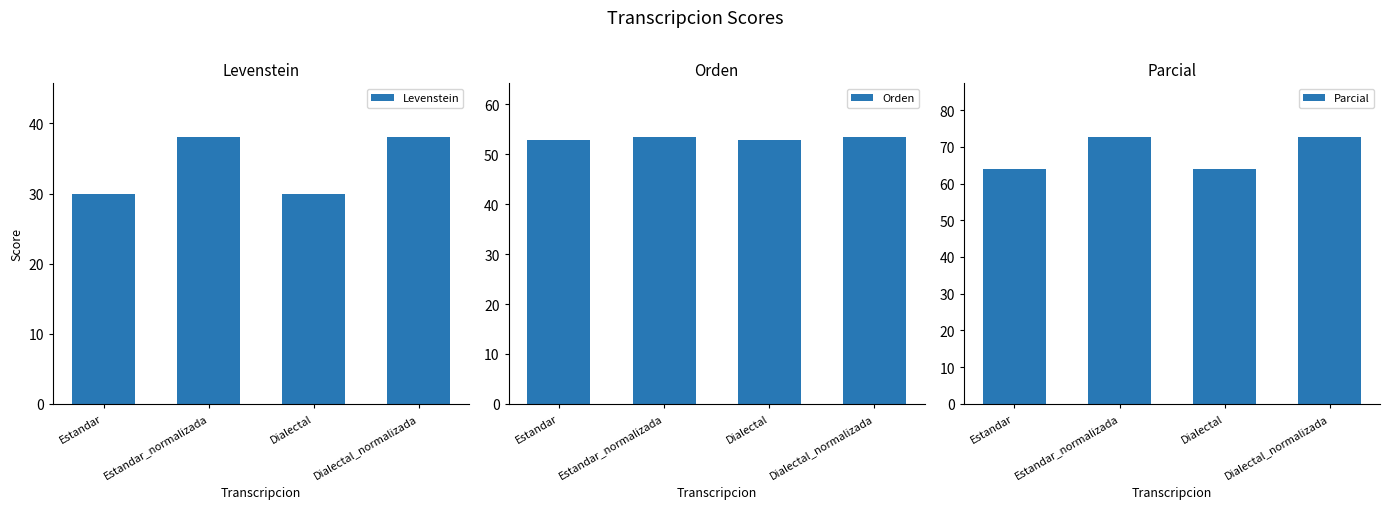

How many data points in Orden are above 53?

2